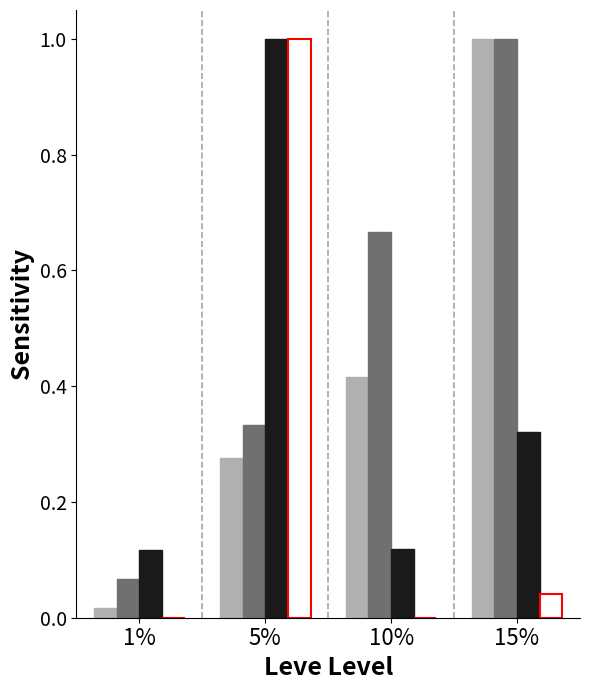

At which category is the sum across all series the highest?

5%